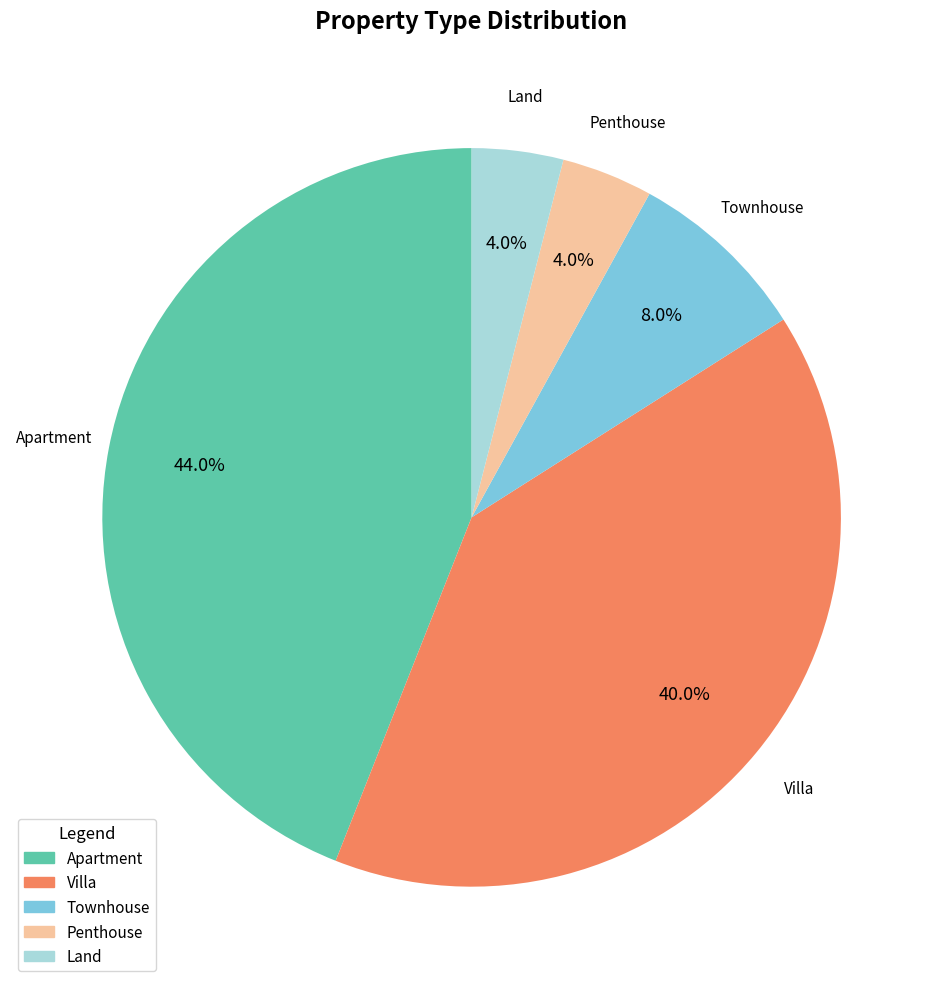

Approximately how many times larger is the value at Apartment compared to Townhouse?

5.5